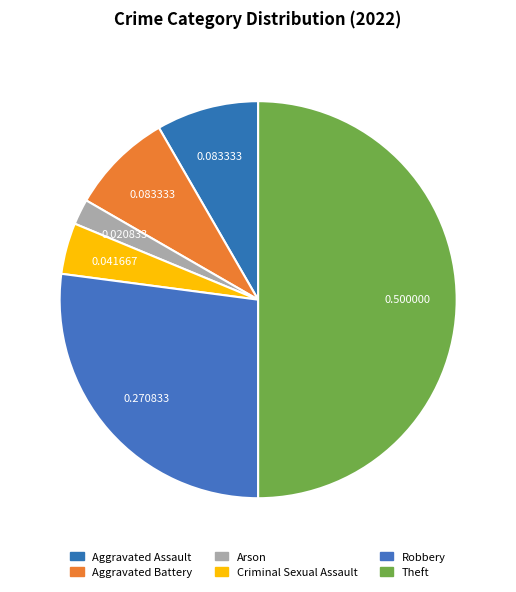

Count the number of slices in the pie.

6